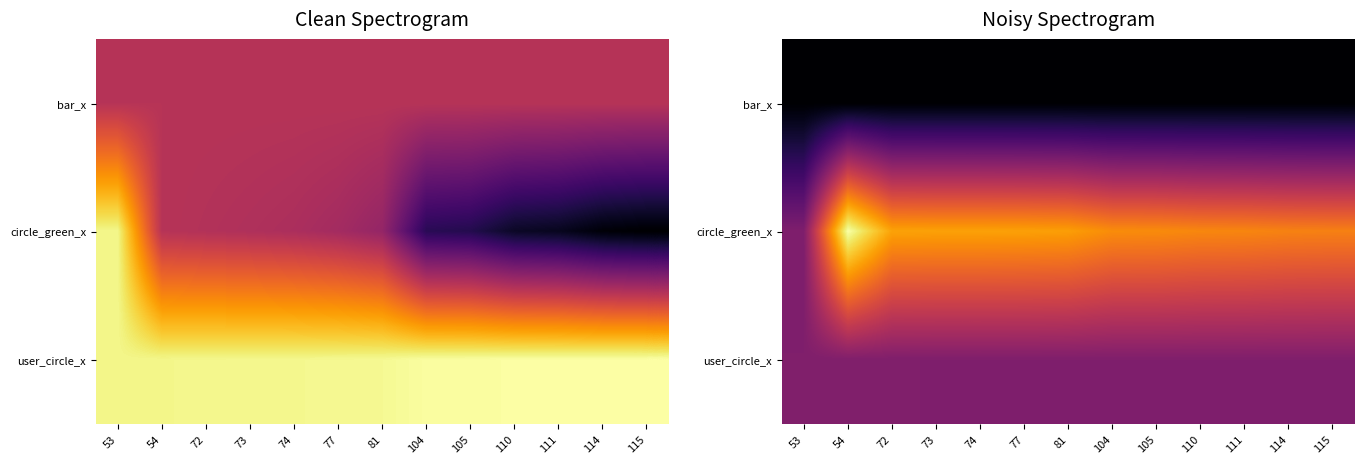

Rank the series by their maximum value, from lowest to highest.

bar_x, user_circle_x, circle_green_x